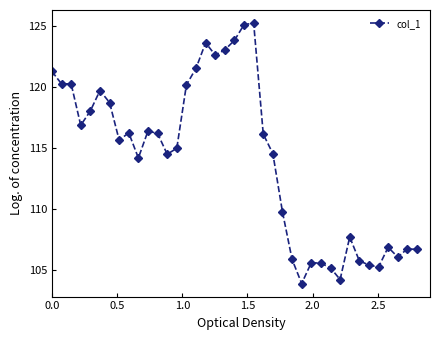

True or false: the data has more than 2 interior local peaks.

True